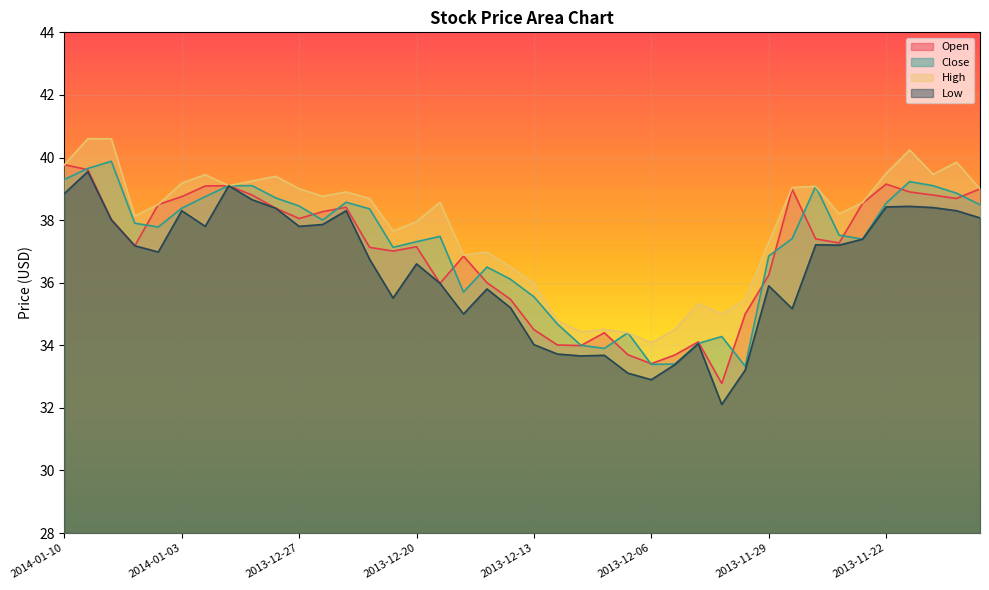

True or false: Open and Low intersect in this chart.

False